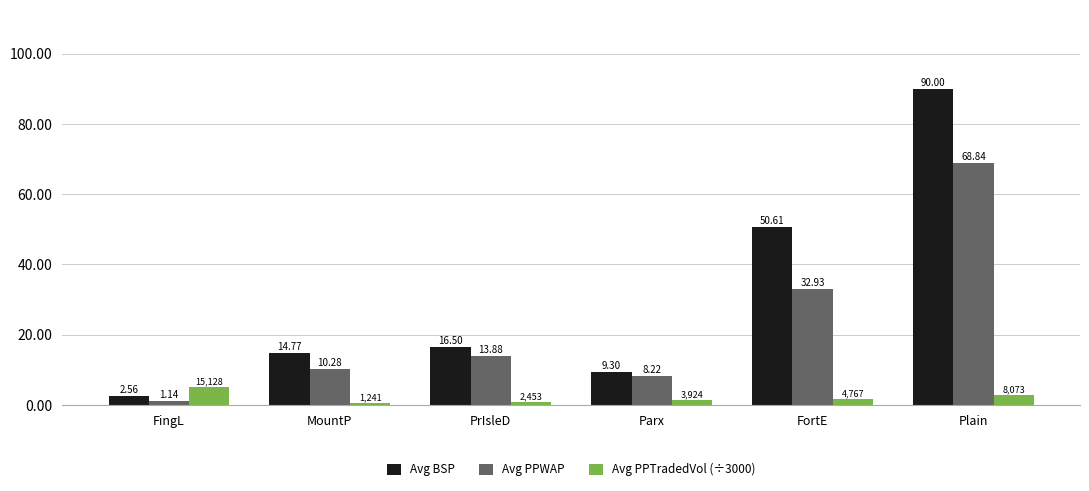

What is the label of the 6th bar from the left?

Plain